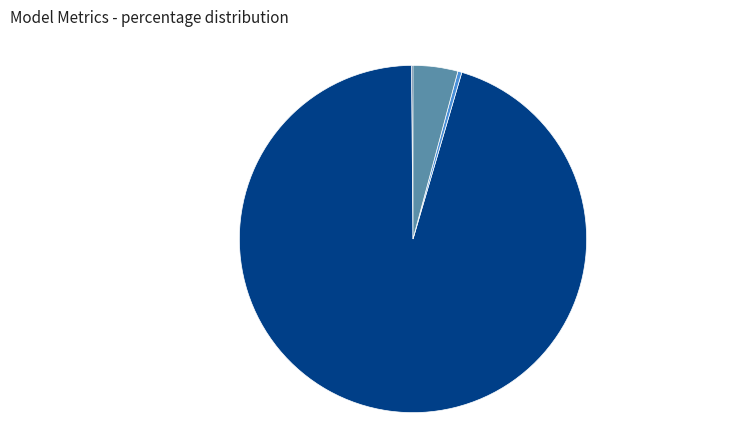

The MAPE slice represents 95% of the pie. True or false?

True